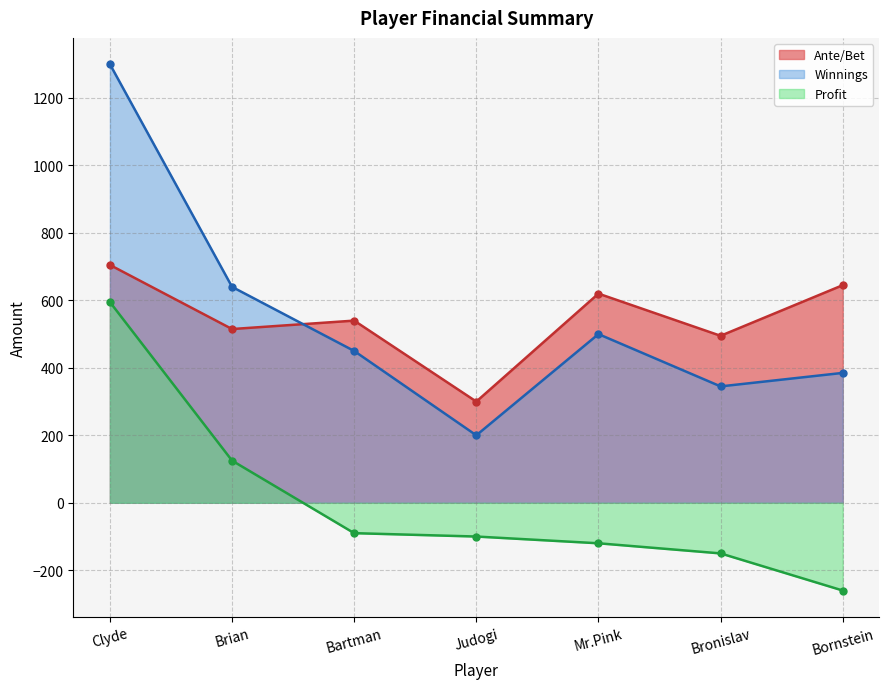

Reading left to right, extract all data points from this chart.

Ante/Bet: 705	515	540	300	620	495	645
Winnings: 1300	640	450	200	500	345	385
Profit: 595	125	-90	-100	-120	-150	-260